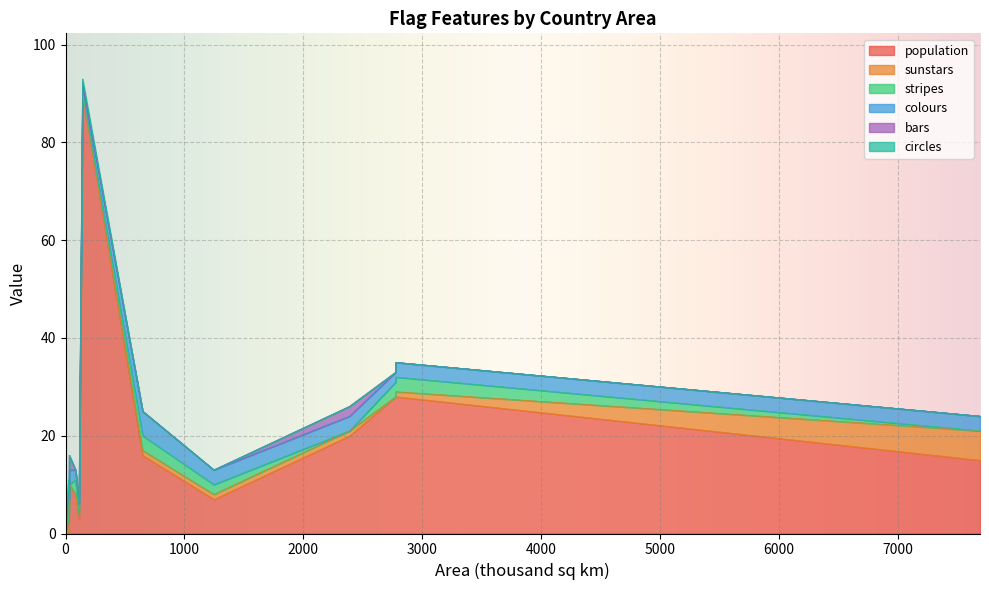

True or false: population has a value of 3 at 648.

False